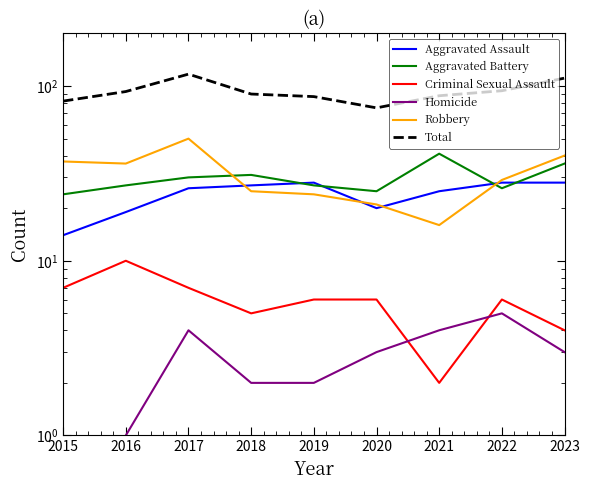

The Homicide series shows 4 at 2017. True or false?

True